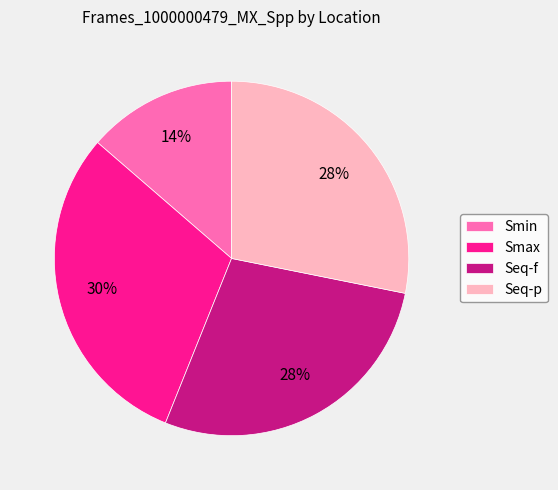

Is it true that Seq-p is 23% of the pie?

False